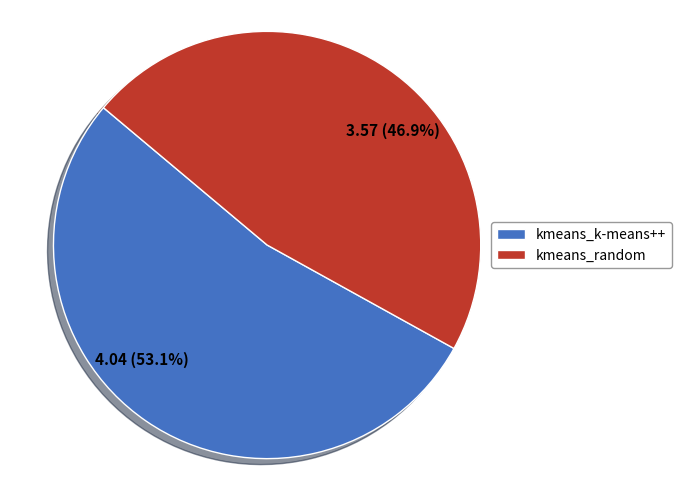

What portion of the pie excludes kmeans_k-means++?

46.9%